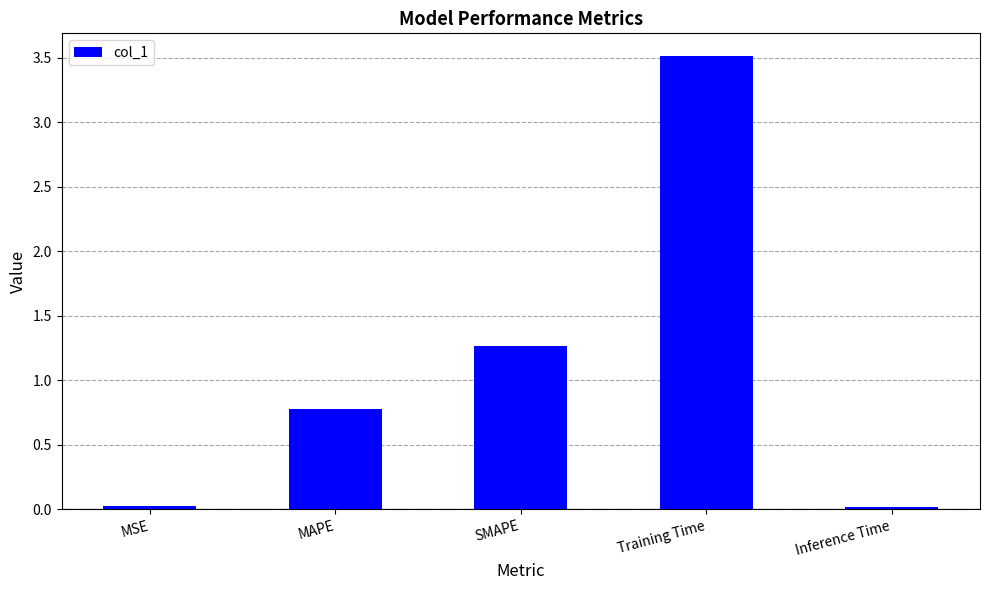

What is the maximum value shown in the chart?

3.5